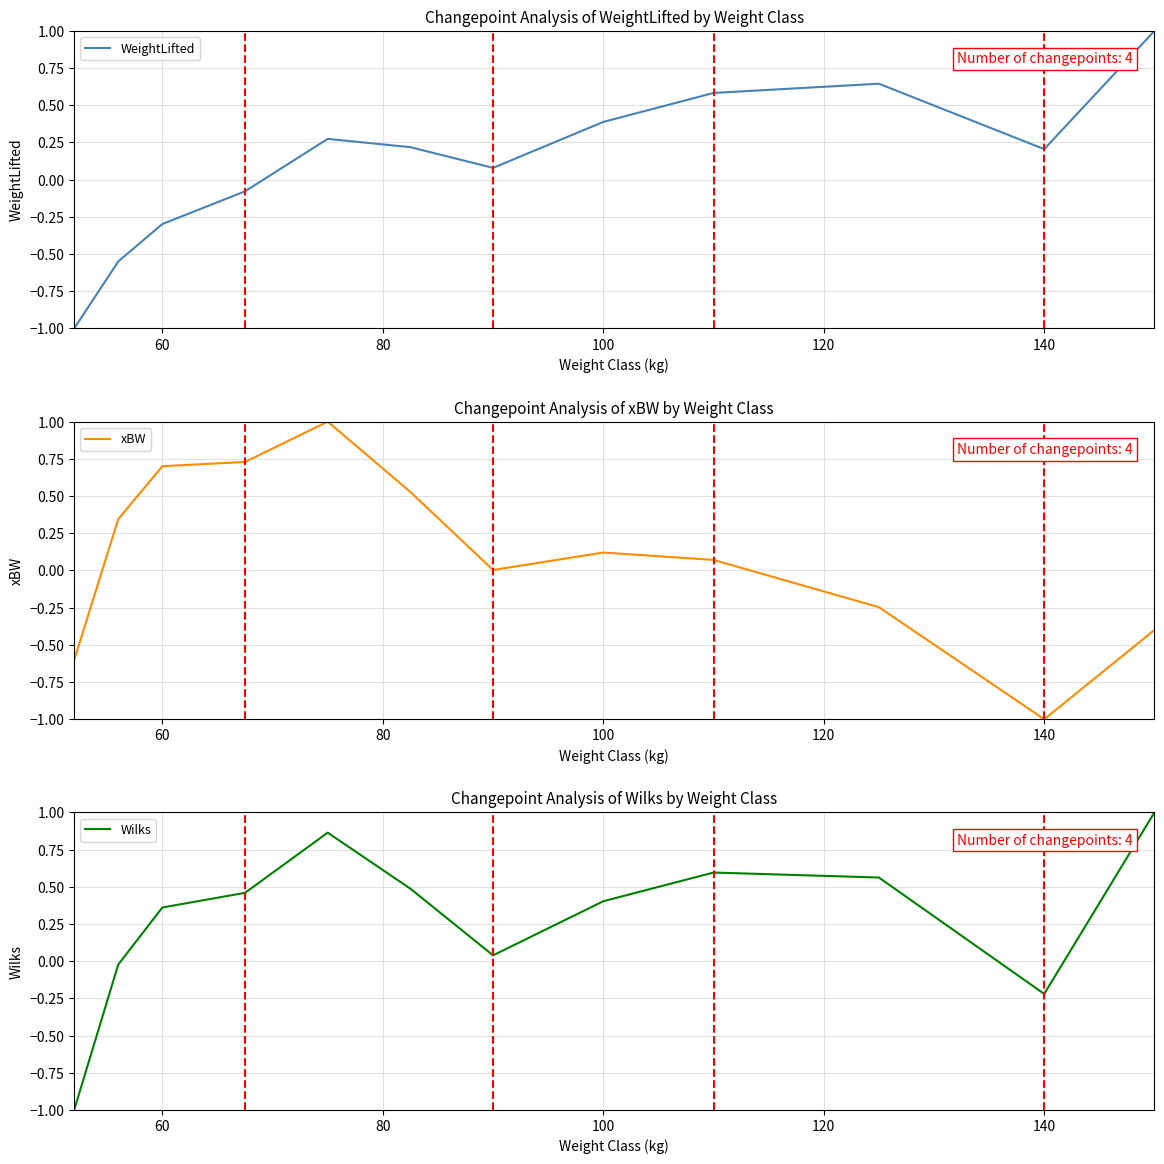

What is the highest value of the WeightLifted series?

1.0